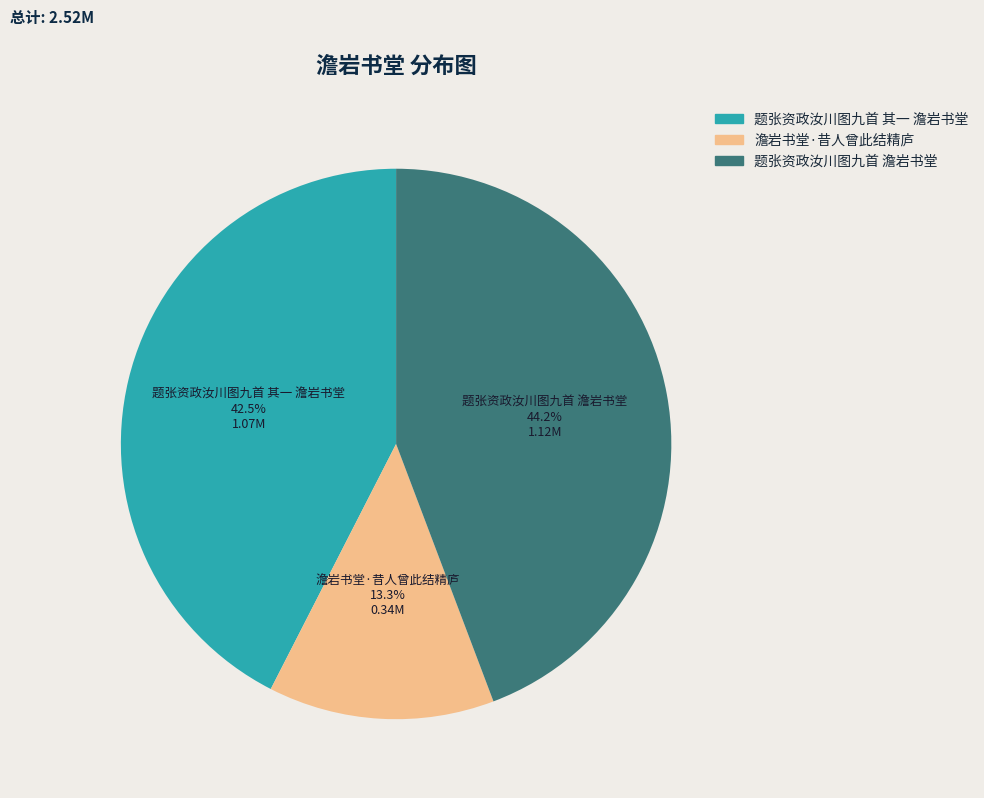

Does 澹岩书堂·昔人曾此结精庐 represent more than half of the total?

No